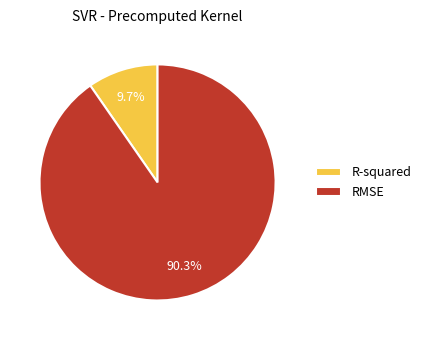

Which category has the smallest portion of the pie?

R-squared